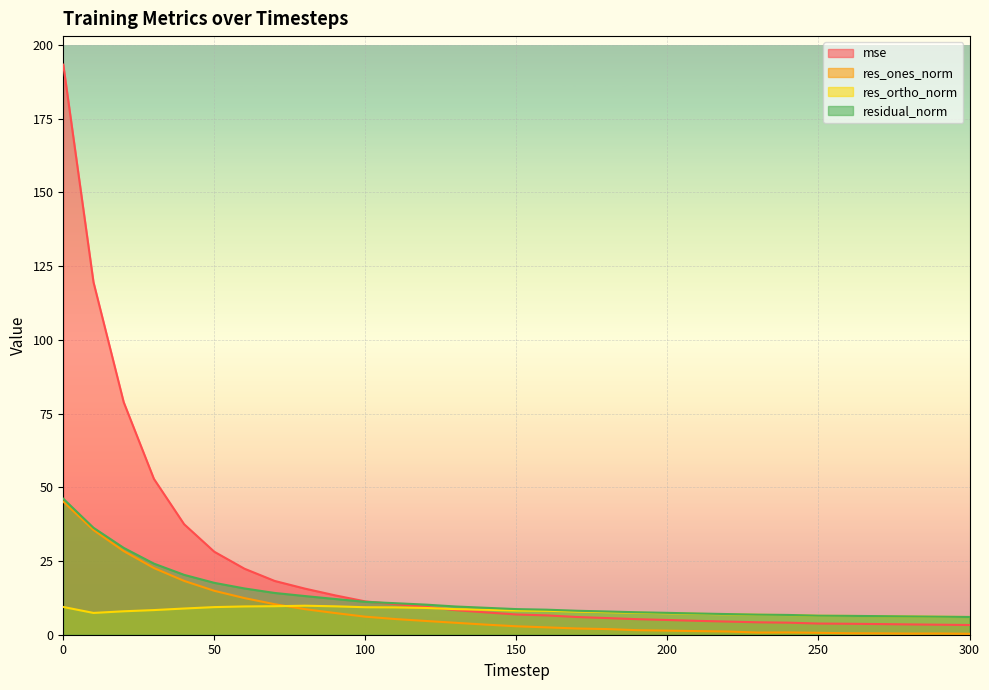

True or false: res_ones_norm has more than 0 points higher than both neighbors.

True